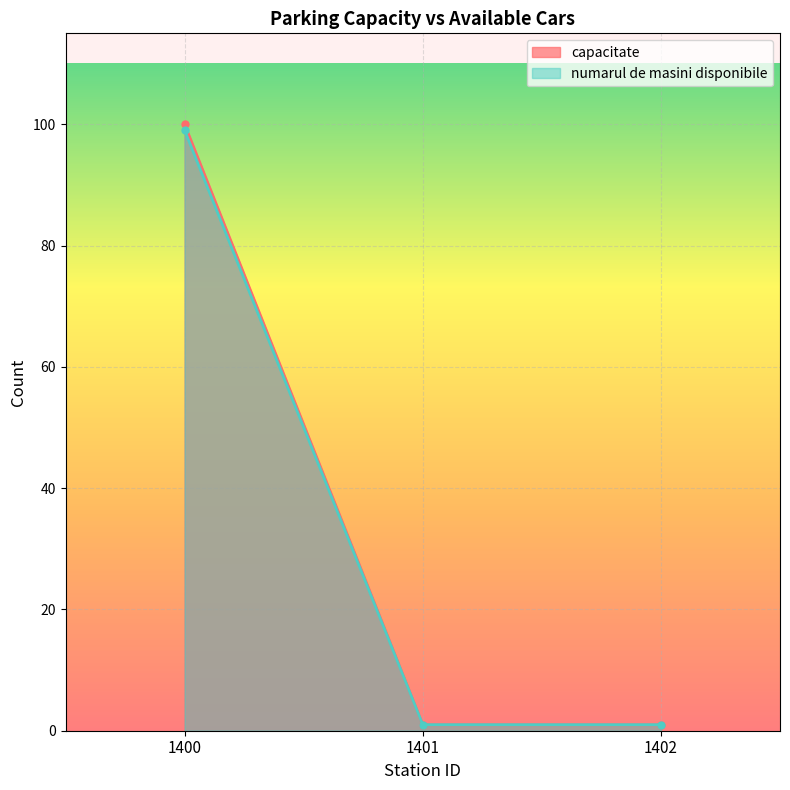

What is the smallest value displayed?

1